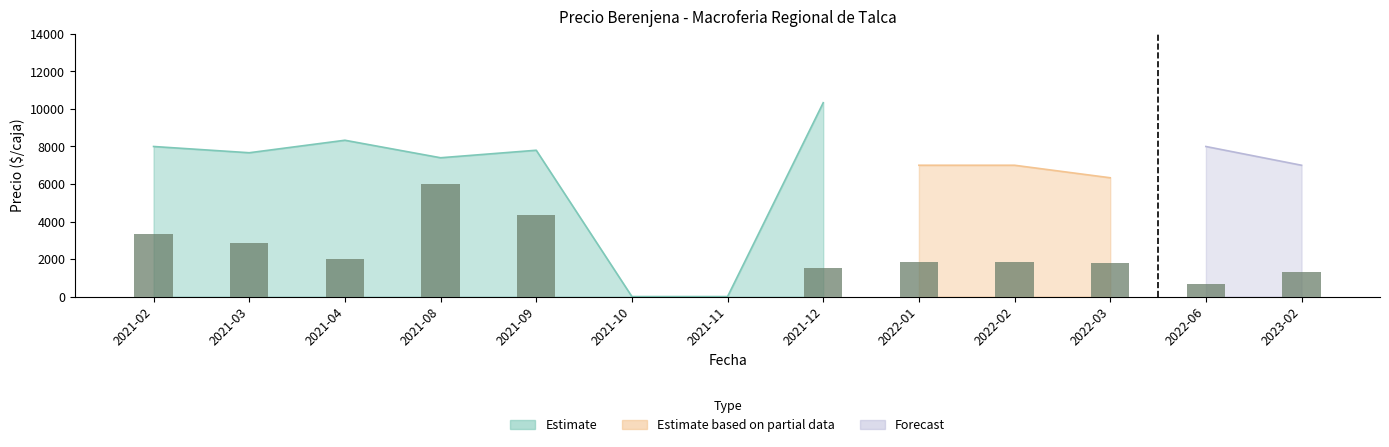

Rank the categories by Precio minimo value from lowest to highest.

2021-10, 2021-11, 2022-03, 2021-08, 2022-01, 2022-02, 2023-02, 2021-09, 2021-03, 2021-02, 2022-06, 2021-04, 2021-12